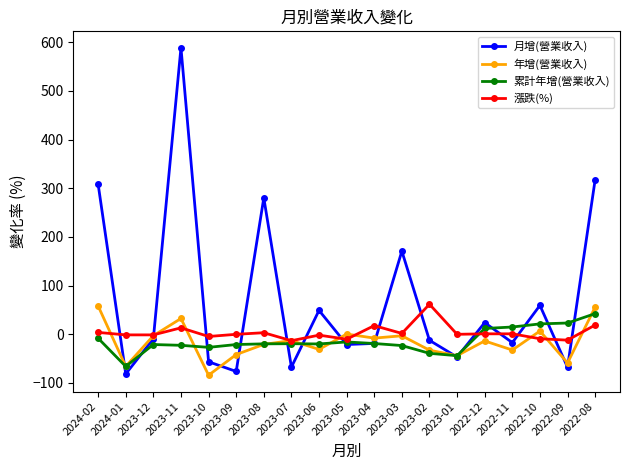

Where is the first local minimum for 累計年增(營業收入)?

2024-01